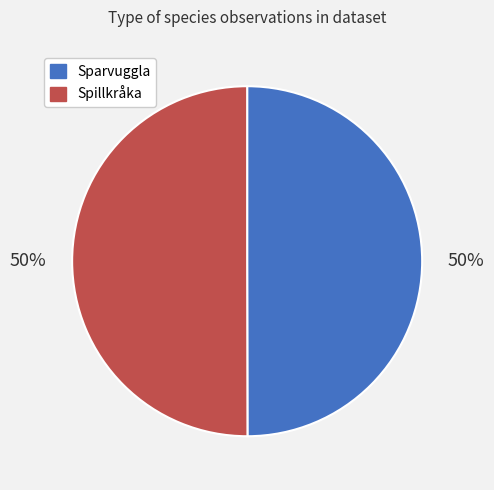

What percentage is the Sparvuggla slice, to the nearest percent?

50%